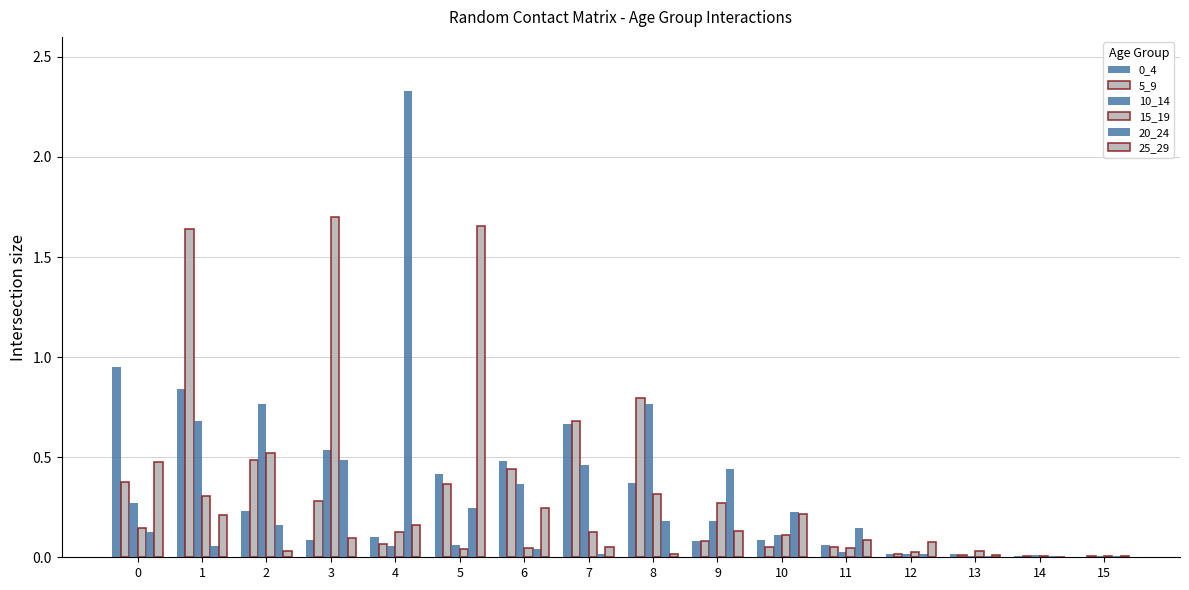

What is the difference between the highest and lowest values at 12?

0.1